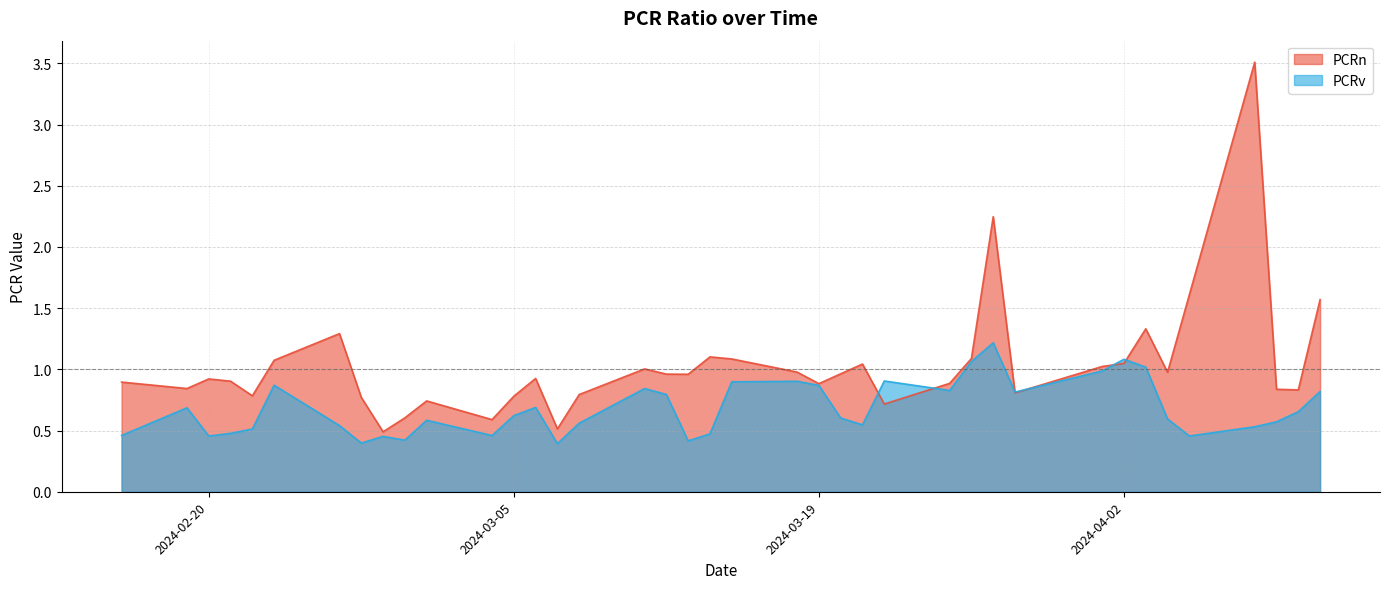

True or false: PCRv has more than 2 interior local peaks.

True